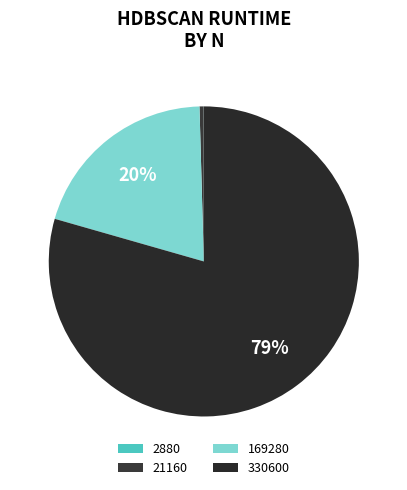

What portion of the pie excludes 2880?

100.0%